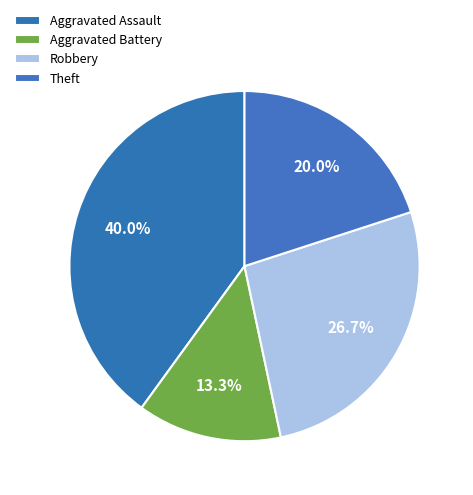

Does Aggravated Battery represent more than half of the total?

No